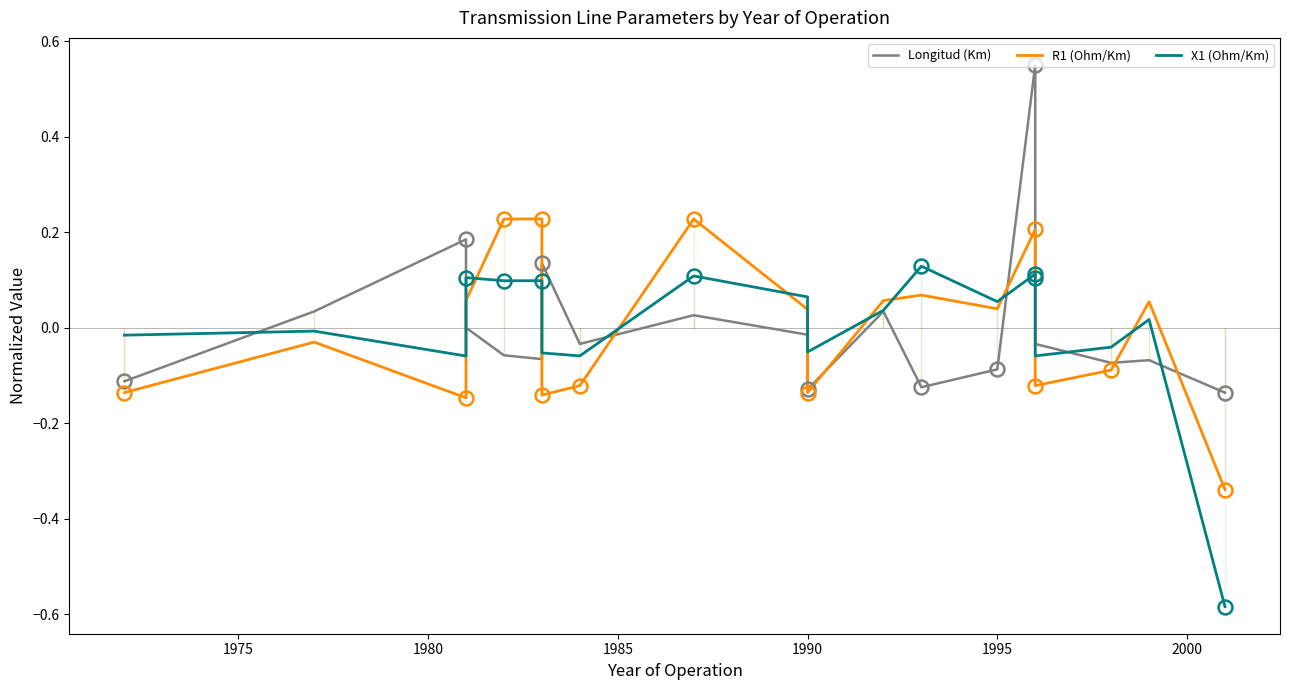

What is the difference between the maximum and minimum values in the X1 (Ohm/Km) series?

0.7